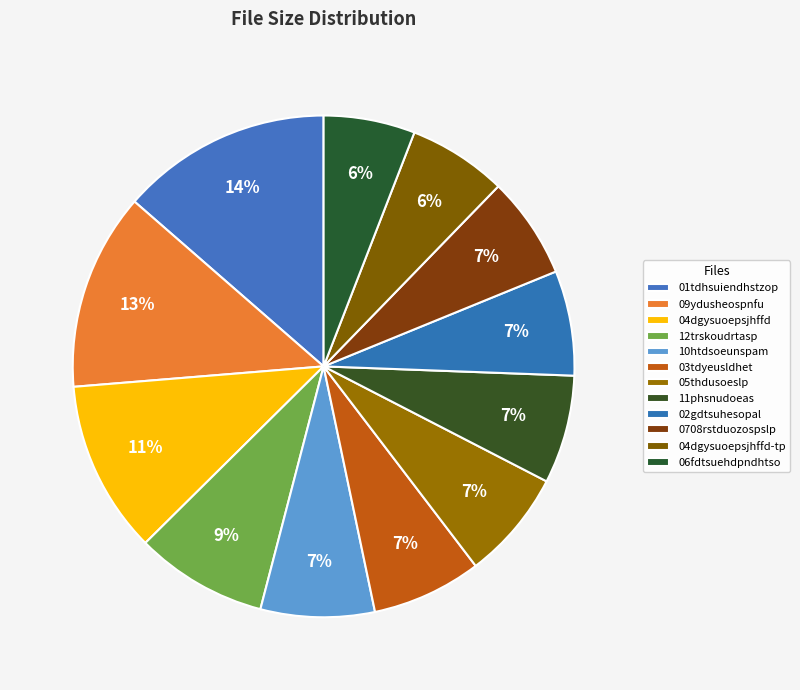

How many slices are in this pie chart?

12